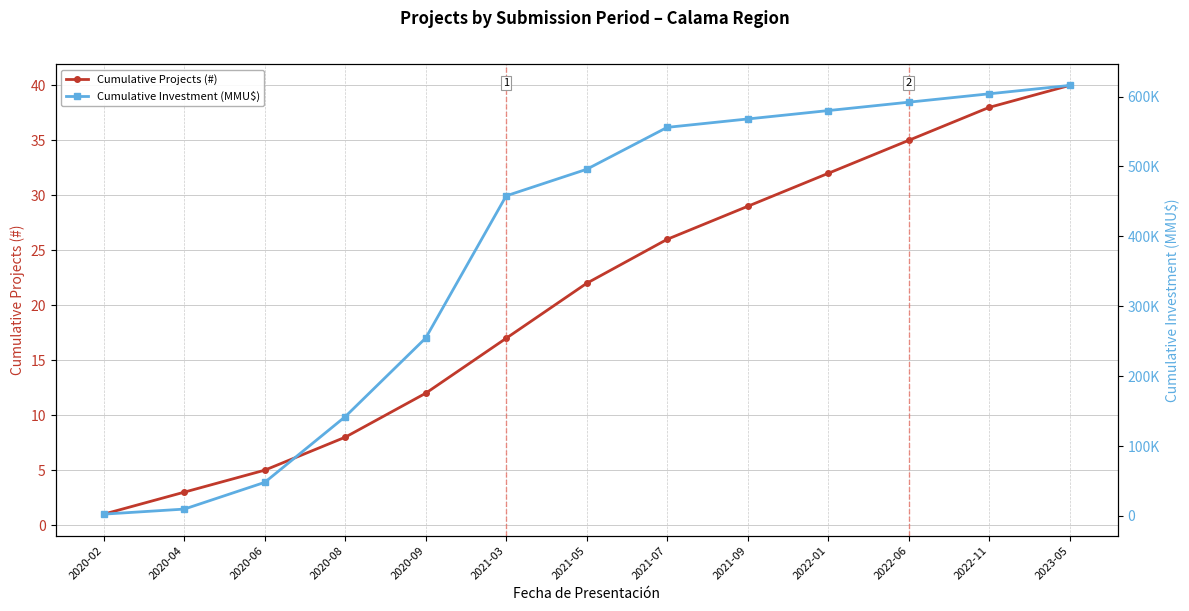

Does the chart have visible grid lines?

Yes